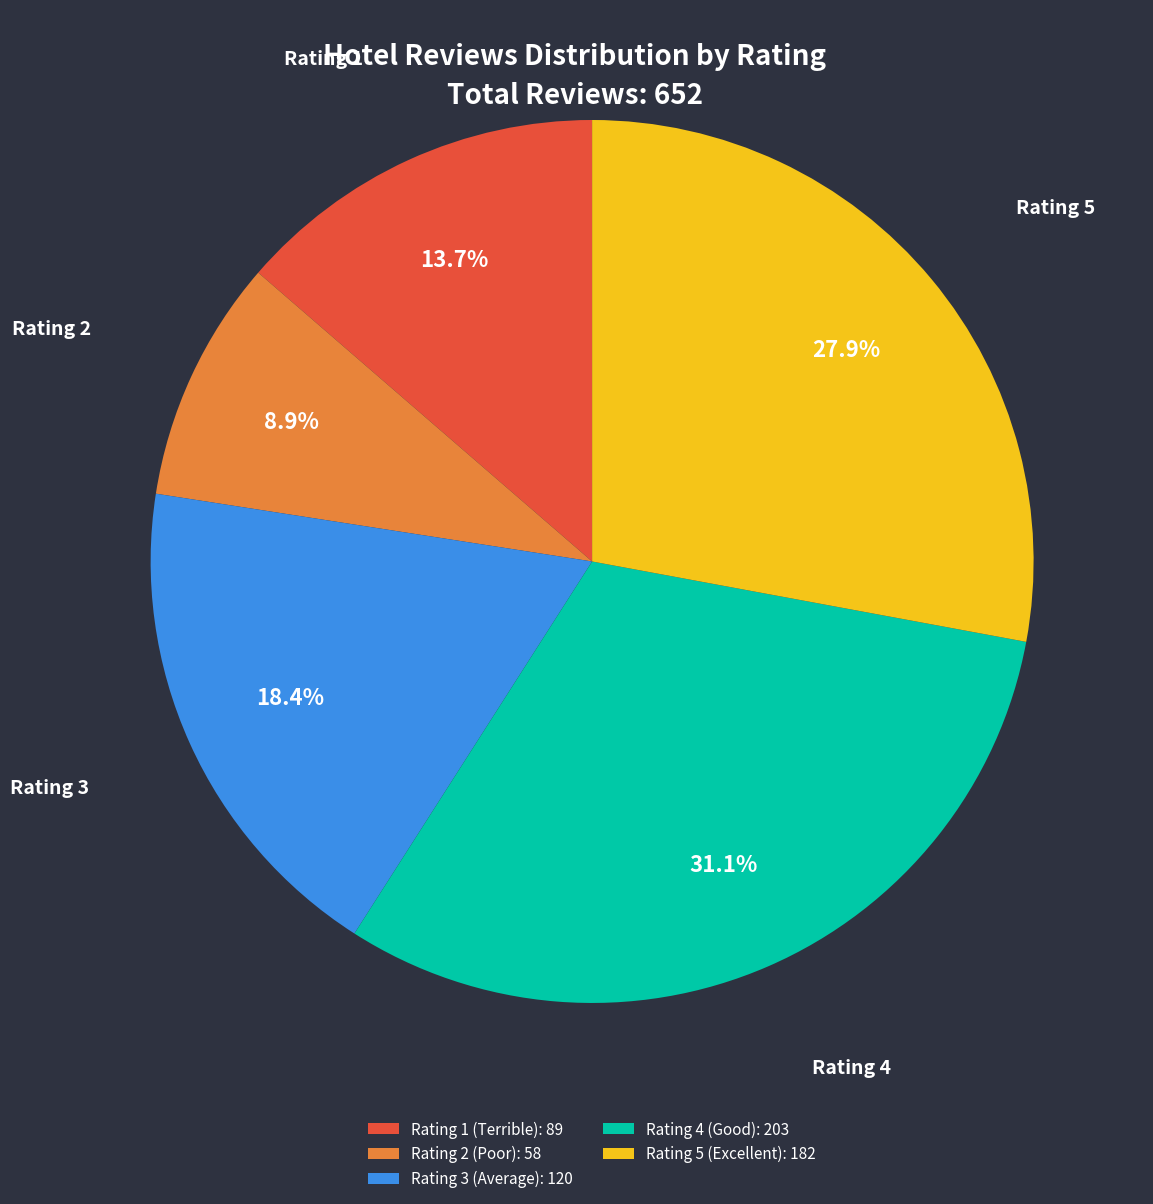

Which category has the biggest portion of the pie?

Rating 4 (Good)